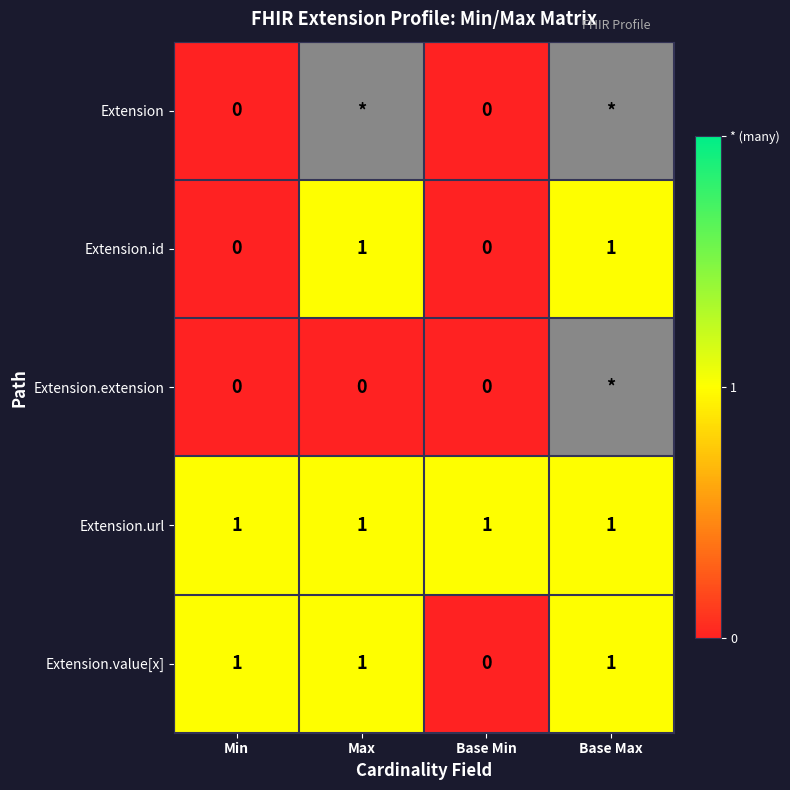

At which label is Extension.value[x] closest to 0?

Base Min